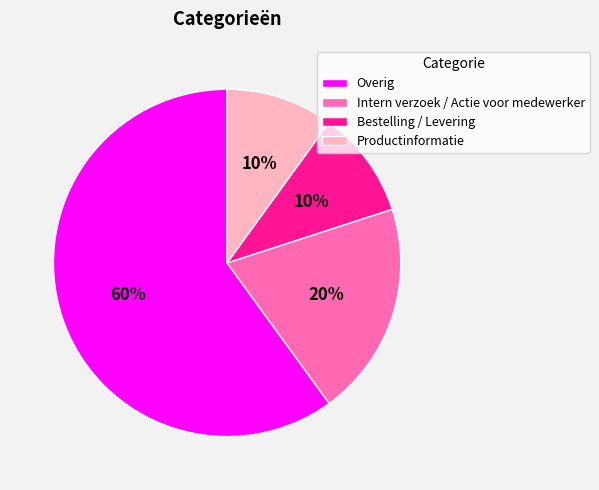

To the nearest percent, what is the difference between the Intern verzoek / Actie voor medewerker and Overig slice percentages?

40%